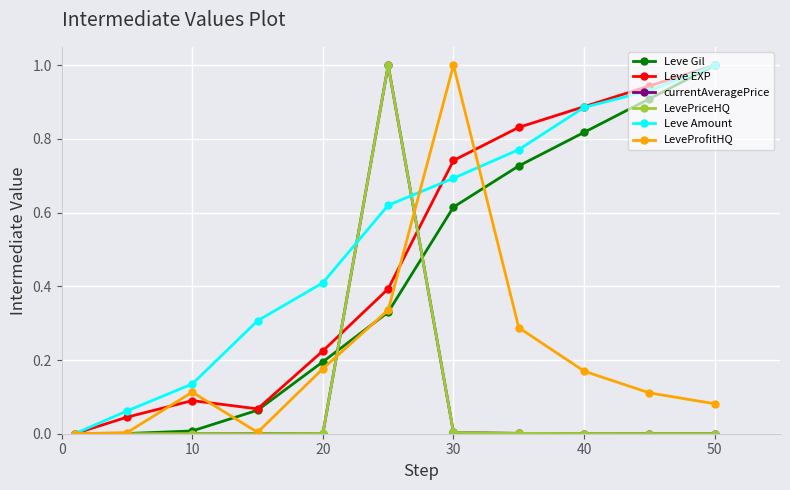

What are all the series names shown in the legend?

Leve Gil, Leve EXP, currentAveragePrice, LevePriceHQ, Leve Amount, LeveProfitHQ